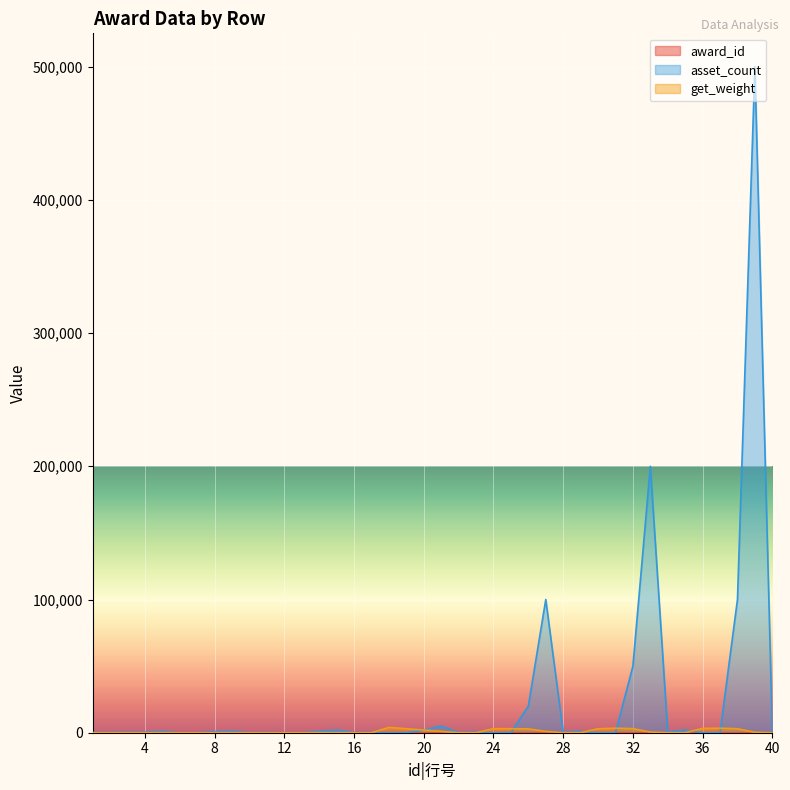

How many values in the asset_count series exceed 300?

19